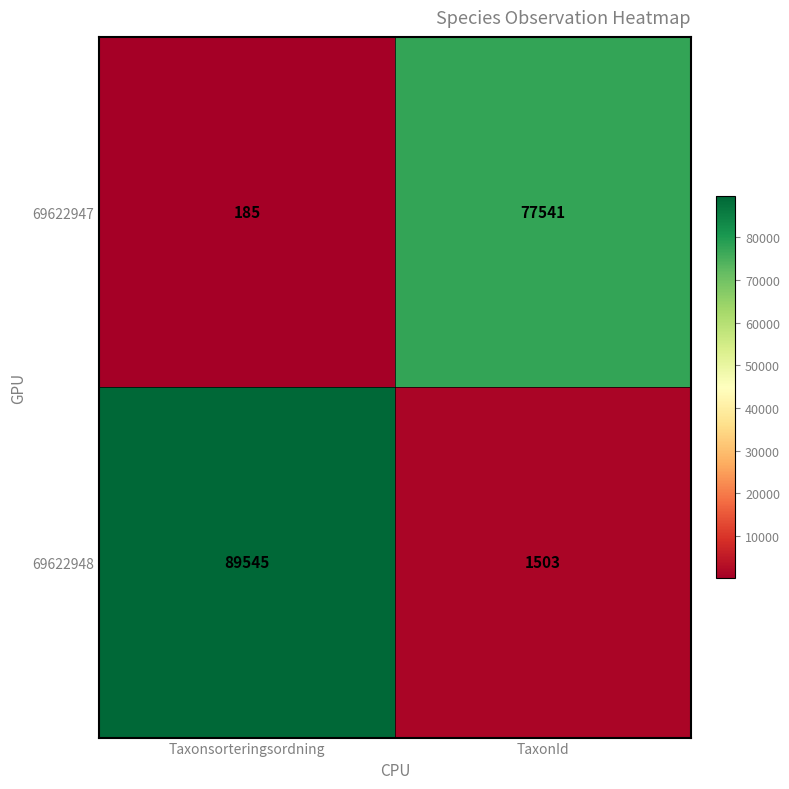

Reading left to right, extract all data points from this chart.

69622947: Taxonsorteringsordning=185	TaxonId=77541
69622948: Taxonsorteringsordning=89545	TaxonId=1503